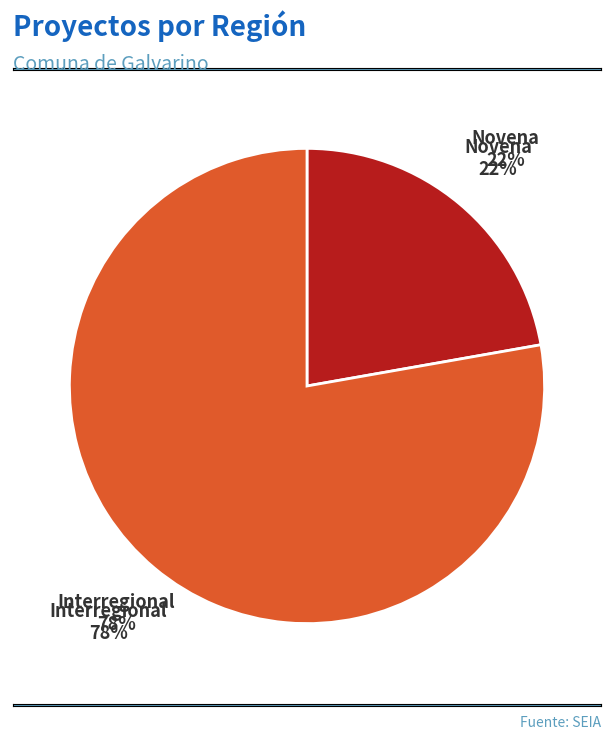

Which category accounts for the majority?

Interregional